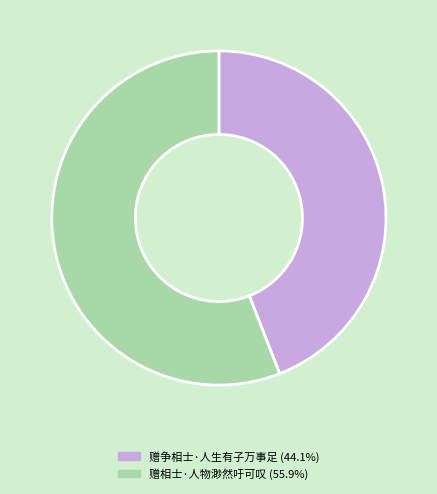

Which slice is the smallest?

赠争相士·人生有子万事足